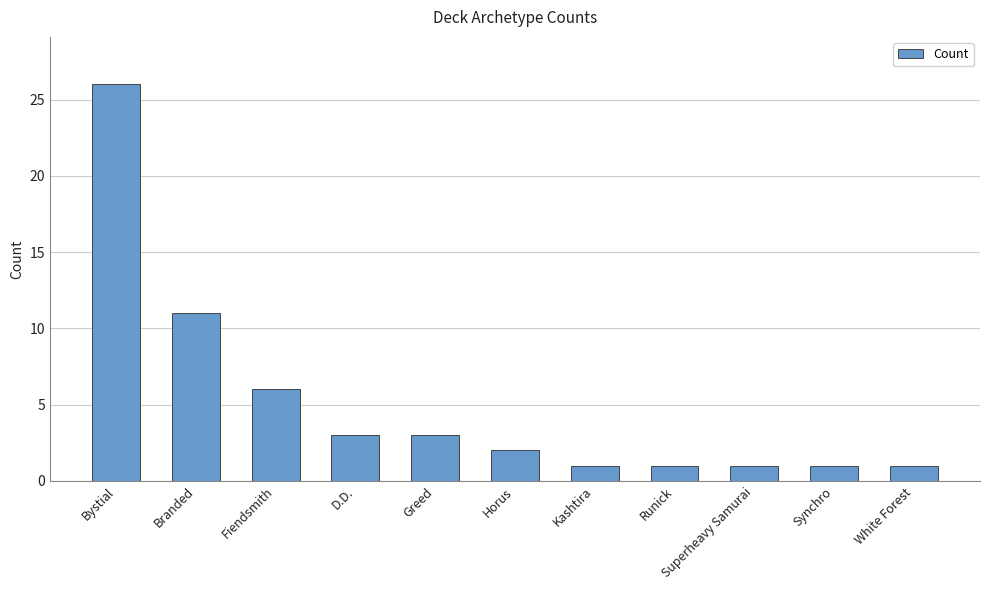

What is the difference between the maximum and minimum values?

25